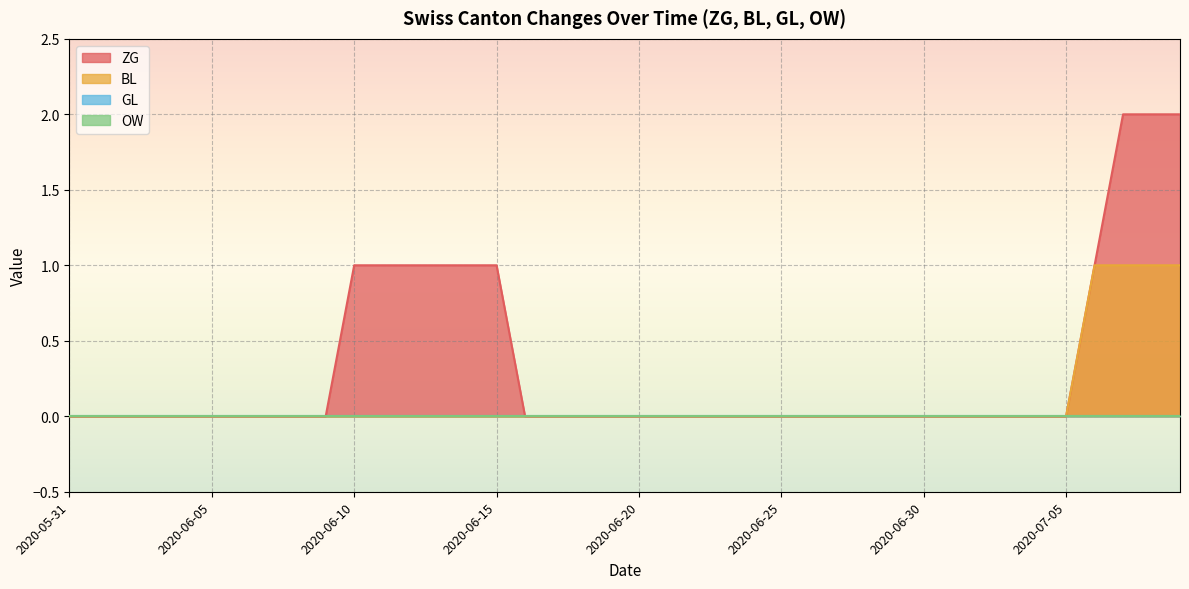

What is the sum of all BL values?

4